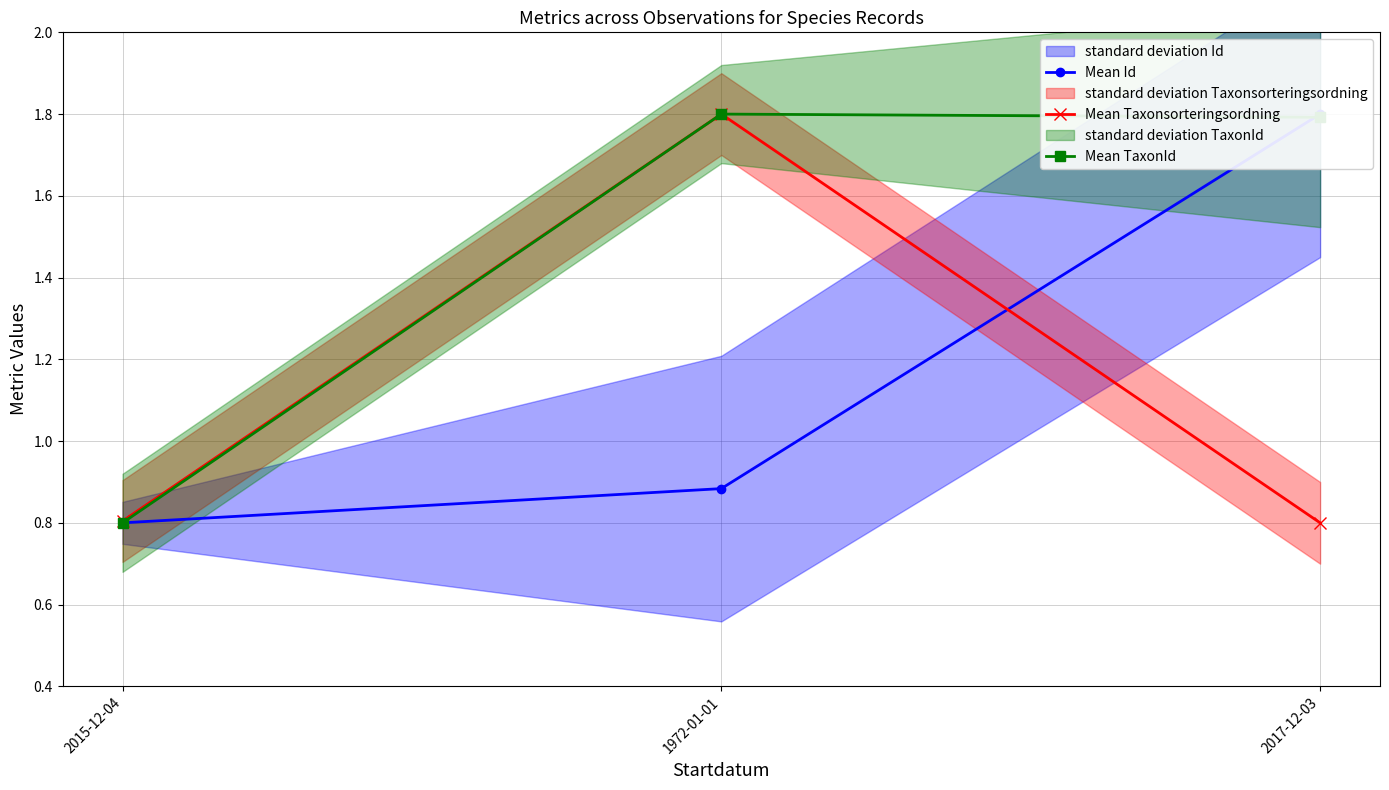

The value of Mean Id at 1972-01-01 is 0.9. True or false?

True